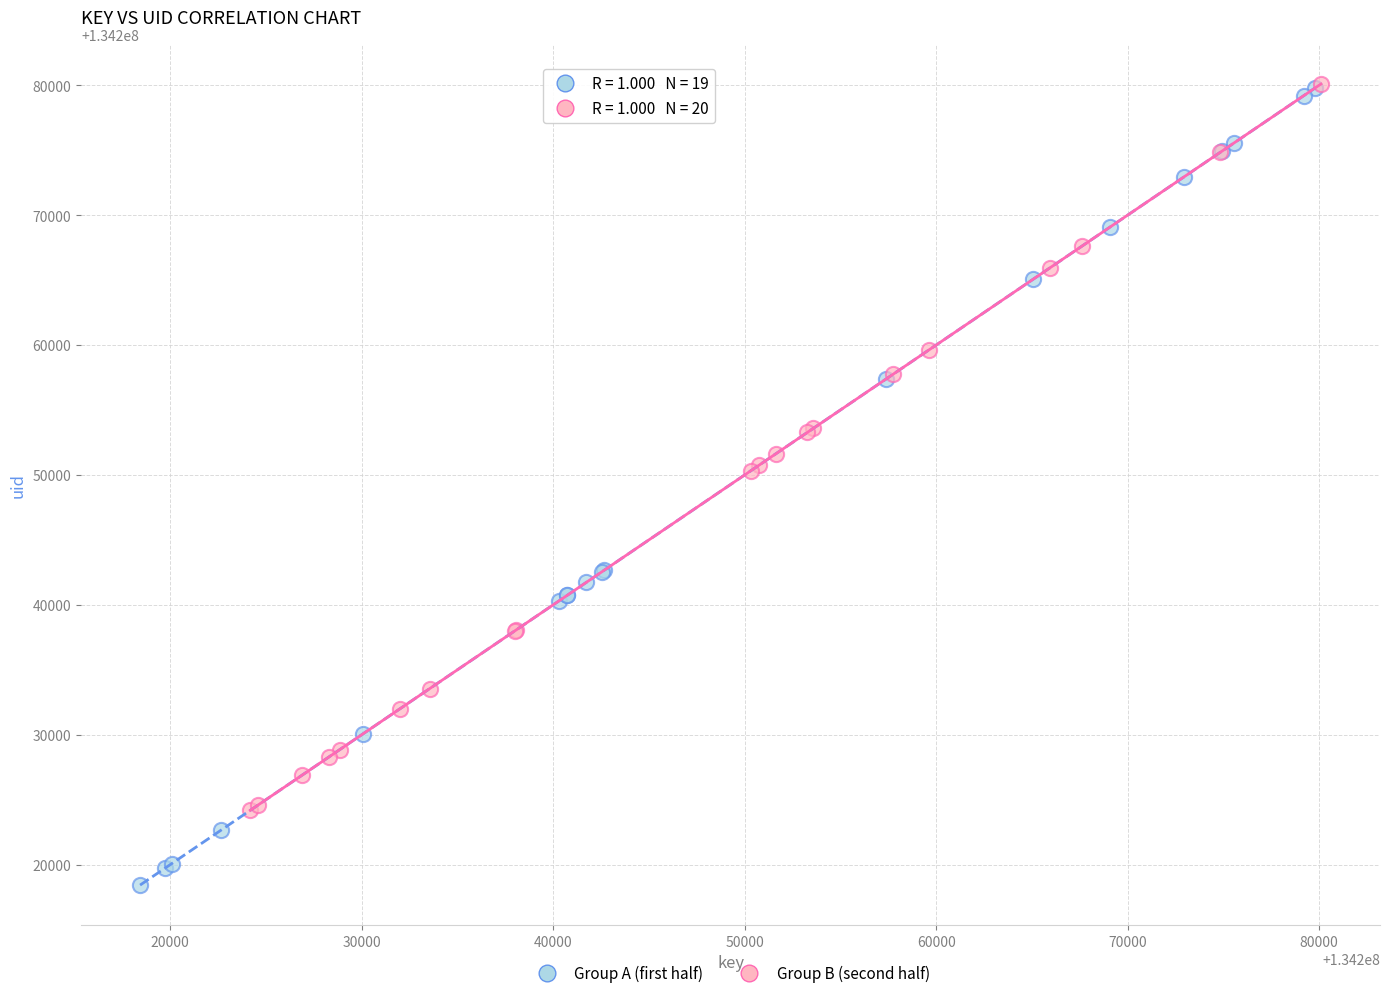

Which series has the largest Y range (max minus min)?

Group A (first half)